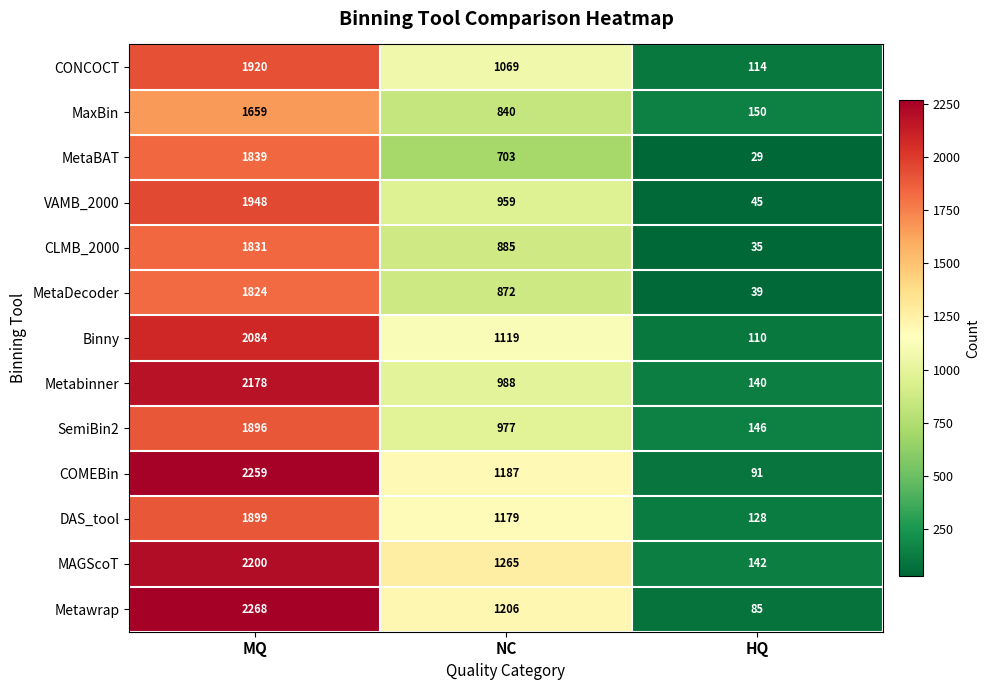

At MQ, list the series in order from largest to smallest.

Metawrap, COMEBin, MAGScoT, Metabinner, Binny, VAMB_2000, CONCOCT, DAS_tool, SemiBin2, MetaBAT, CLMB_2000, MetaDecoder, MaxBin